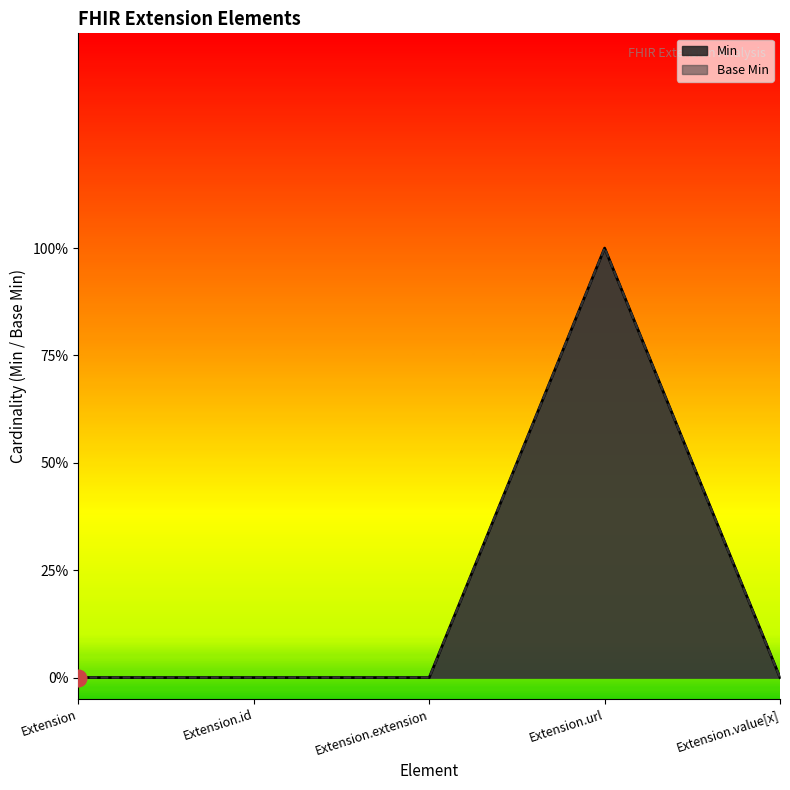

At how many categories does at least one series exceed 0?

1